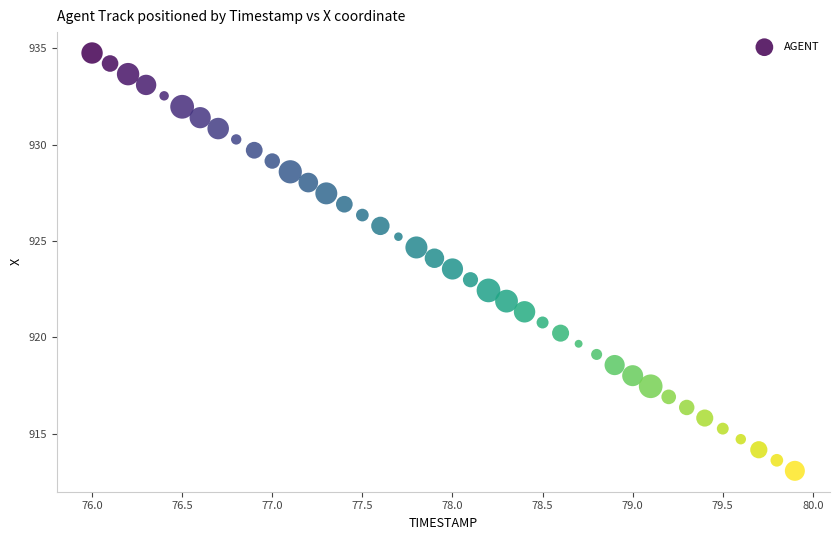

What is the range of Y values (max minus min)?

21.7